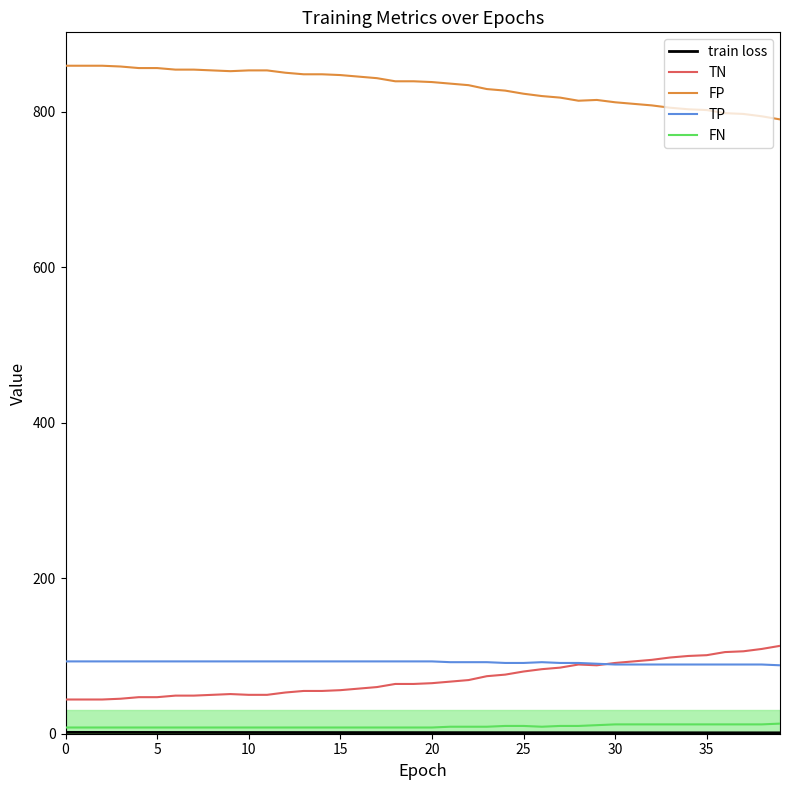

What is the lowest value of the FP series?

790.0